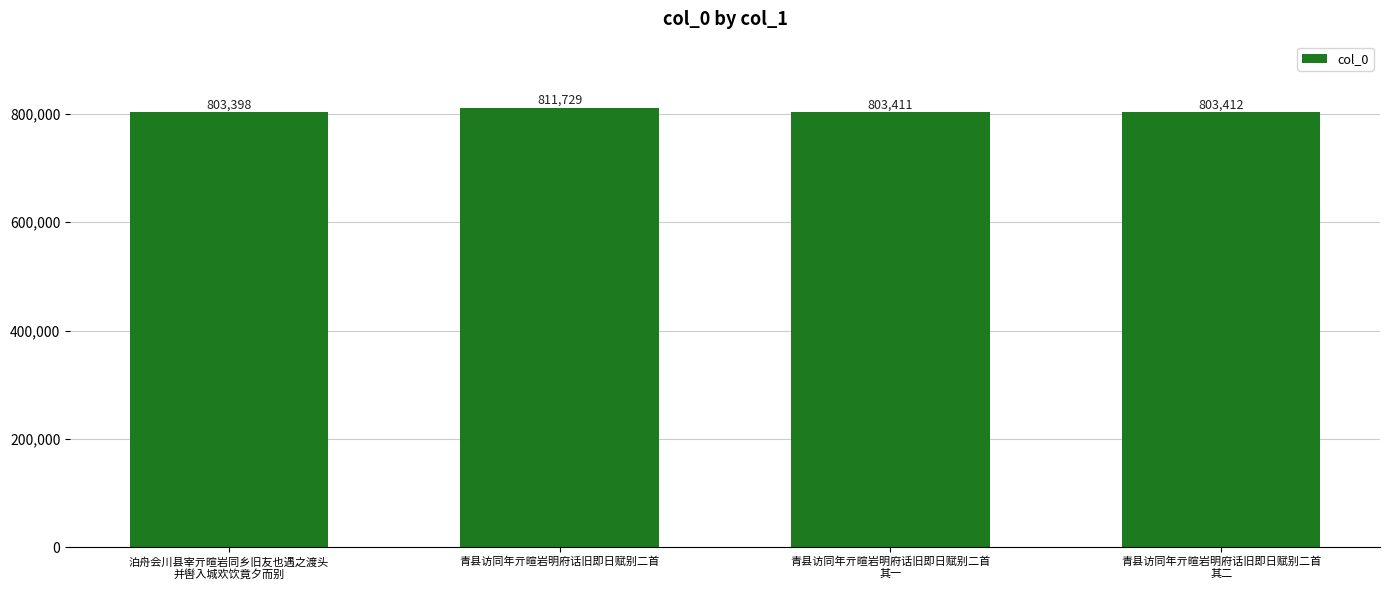

How many distinct data groups are displayed?

1